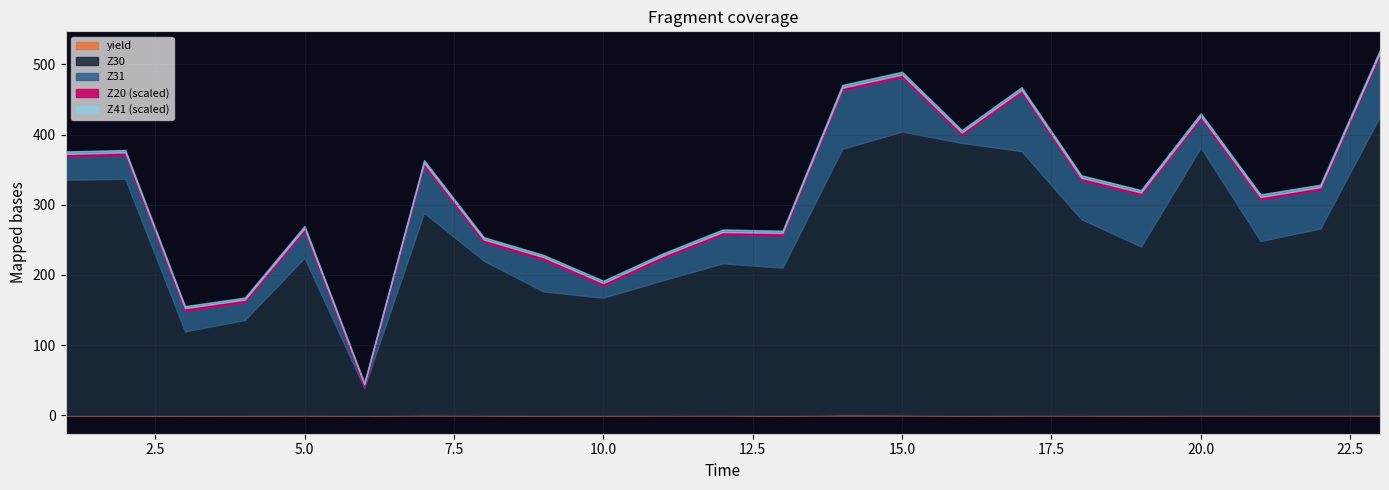

True or false: Z20 and Z10 cross at least once.

False